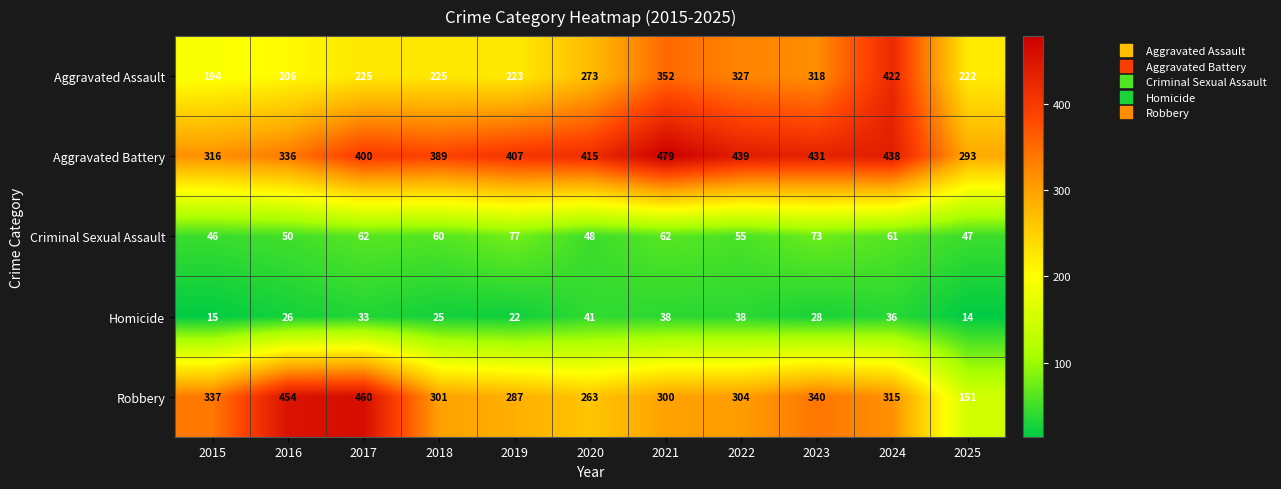

Which category has the lowest value across all series?

2025